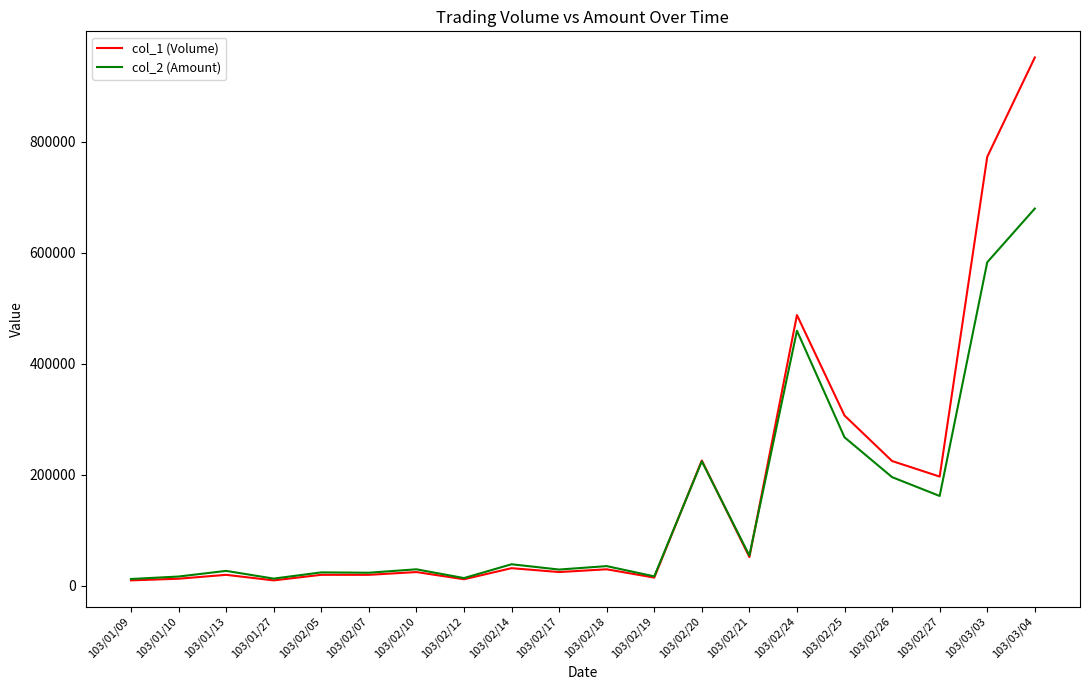

Which series changed the most between 103/02/20 and 103/02/21?

col_1 (Volume)